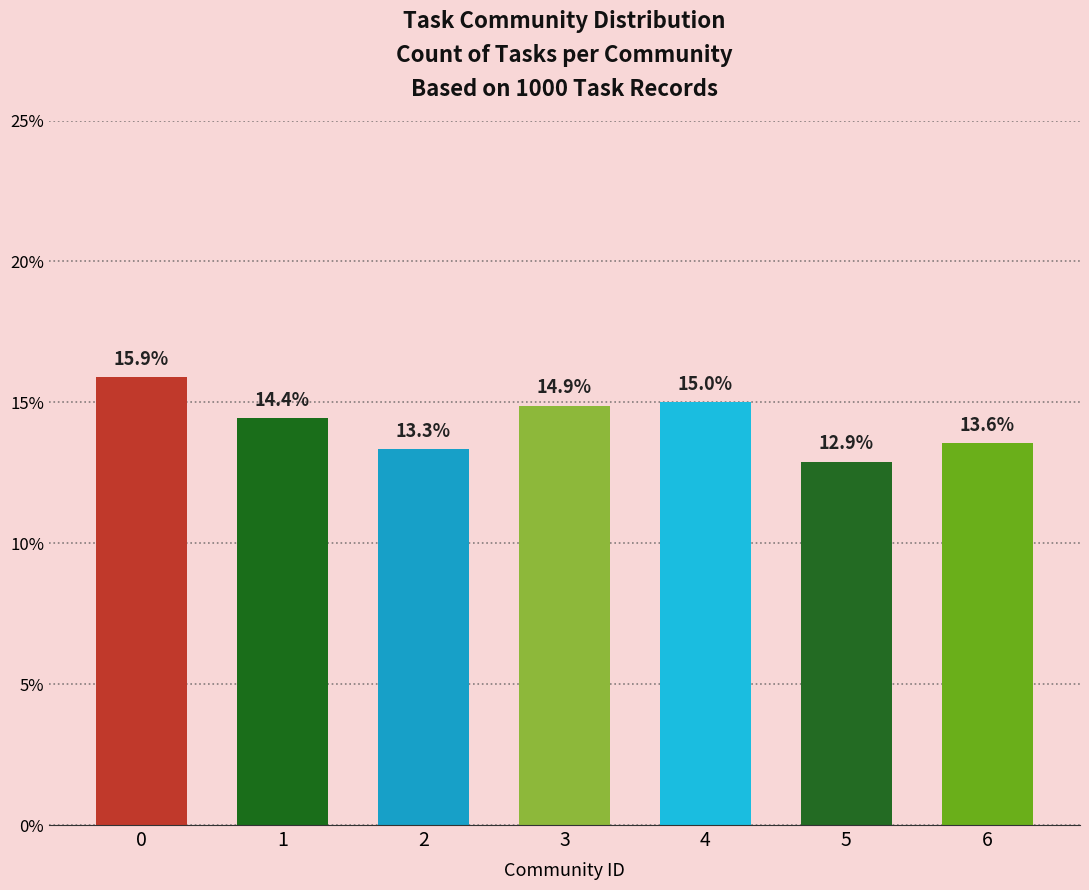

The value at 2 is 18.1. True or false?

False